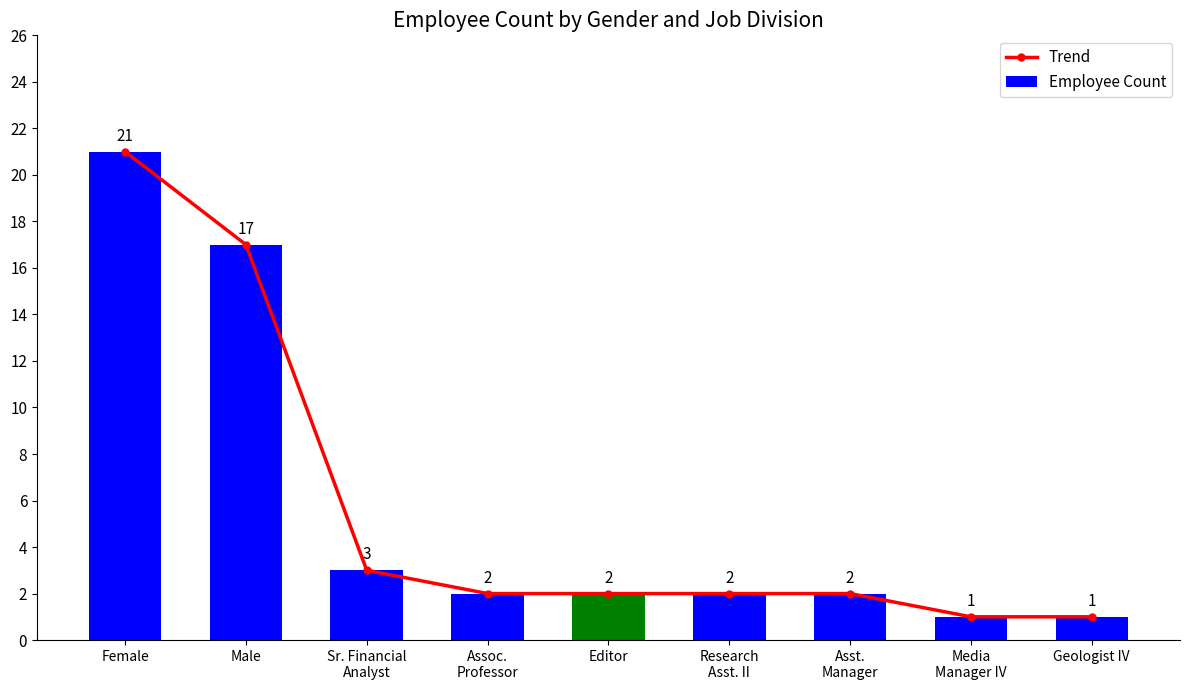

Reading left to right, list all the values displayed in this chart.

Trend: Female=21	Male=17	Sr. Financial
Analyst=3	Assoc.
Professor=2	Editor=2	Research
Asst. II=2	Asst.
Manager=2	Media
Manager IV=1	Geologist IV=1
Employee Count: Female=21	Male=17	Sr. Financial
Analyst=3	Assoc.
Professor=2	Editor=2	Research
Asst. II=2	Asst.
Manager=2	Media
Manager IV=1	Geologist IV=1